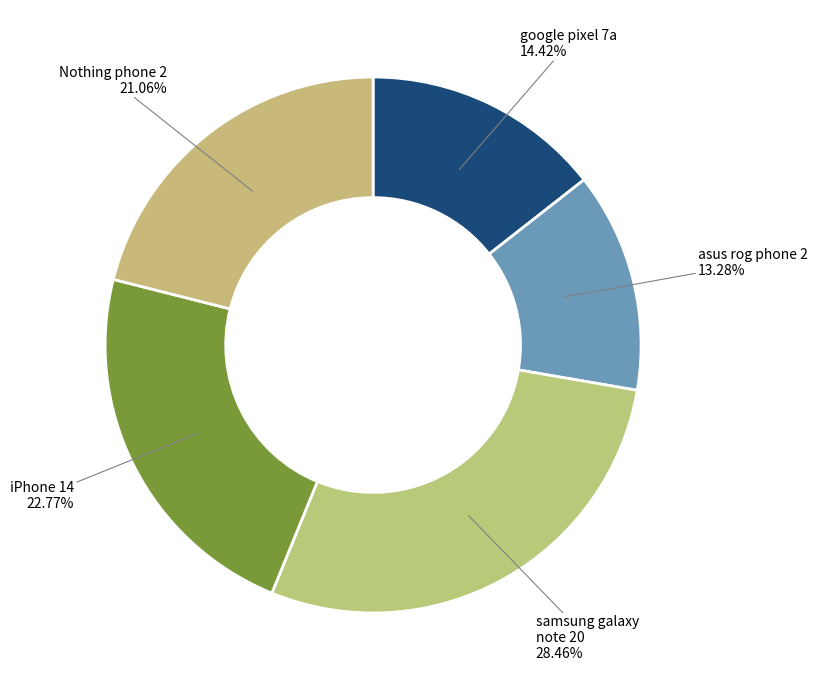

To the nearest percent, what is the difference between the largest and smallest slice percentages?

15%